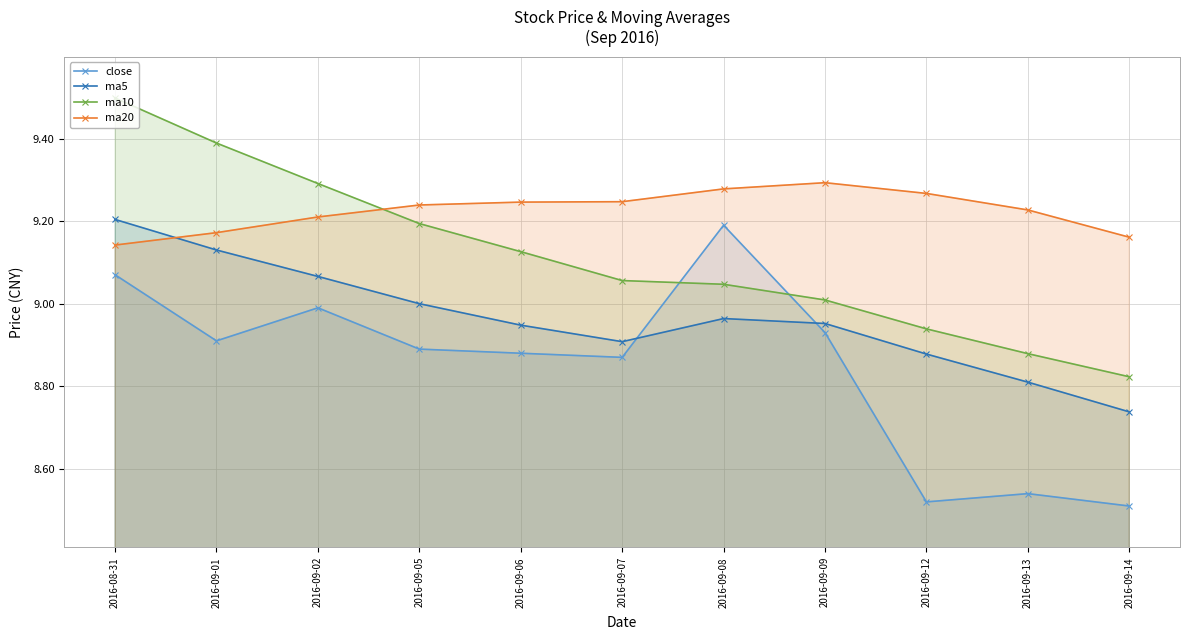

Where is ma5 nearest to the value 8?

2016-09-14